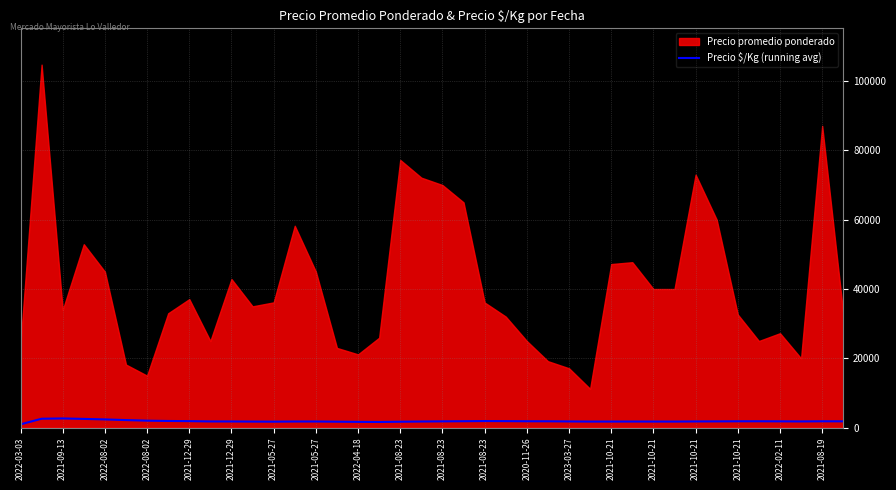

Which category has the lowest value across all series?

2022-03-03